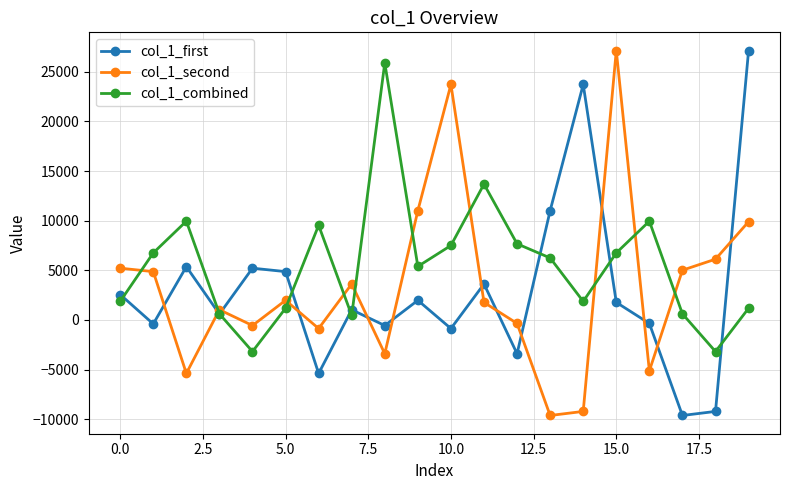

What is the value of the col_1_second point at the 17th from the left?

-5125.7